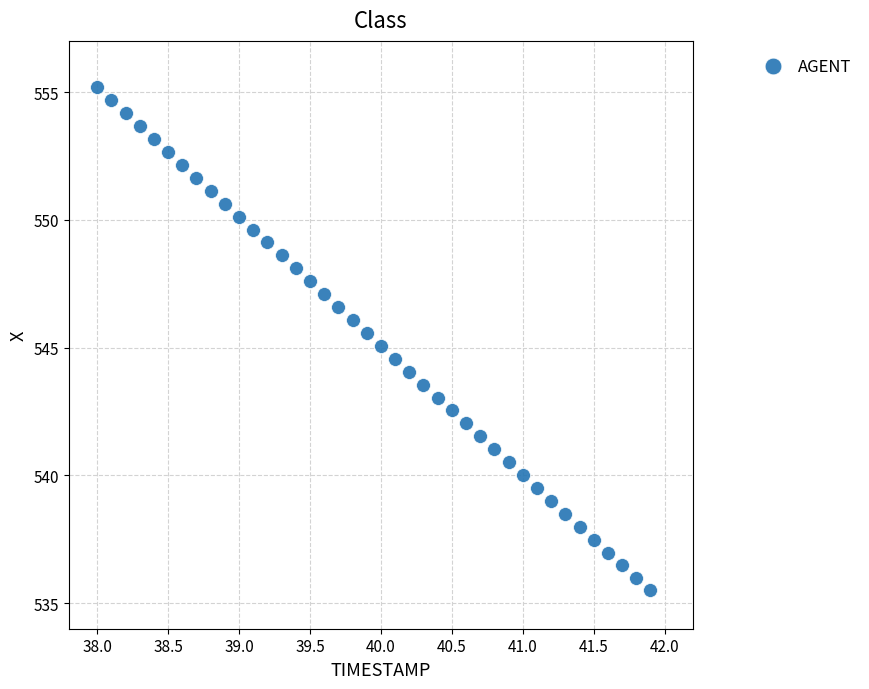

What is the range of X values (max minus min)?

3.9